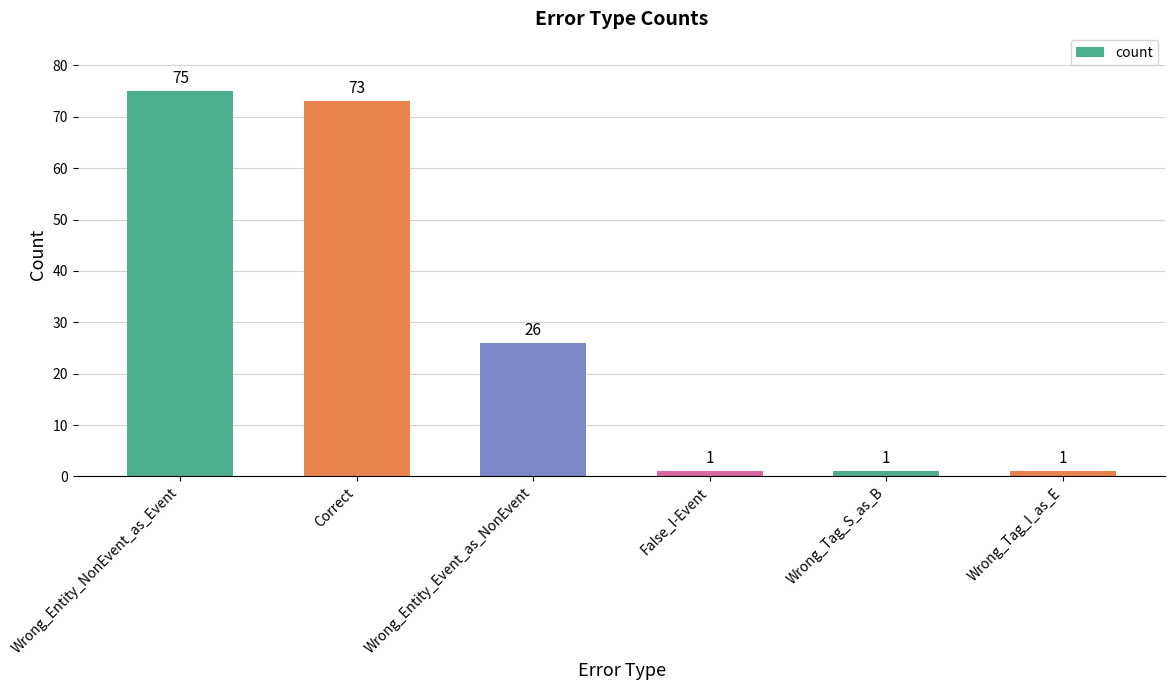

What is the change in value from Wrong_Entity_Event_as_NonEvent to Wrong_Tag_S_as_B?

-25